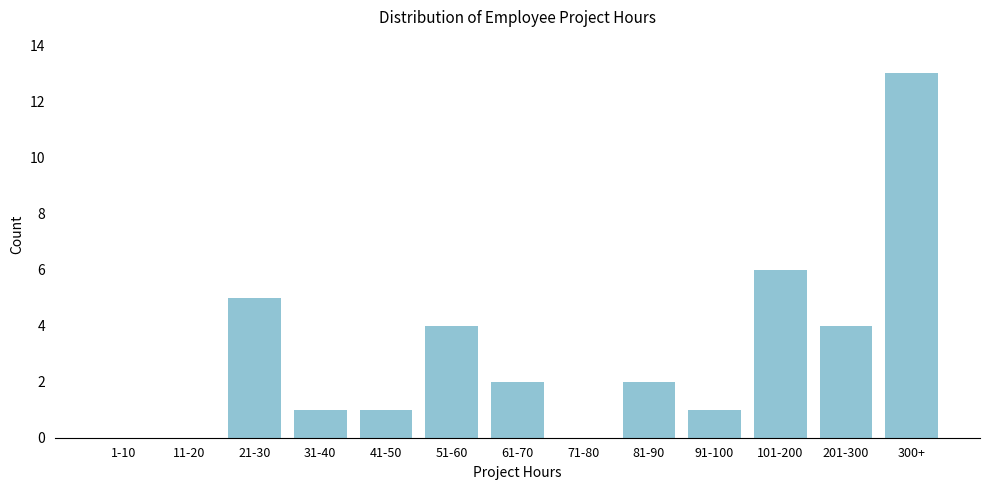

Reading left to right, extract all data points from this chart.

1-10=0	11-20=0	21-30=5	31-40=1	41-50=1	51-60=4	61-70=2	71-80=0	81-90=2	91-100=1	101-200=6	201-300=4	300+=13